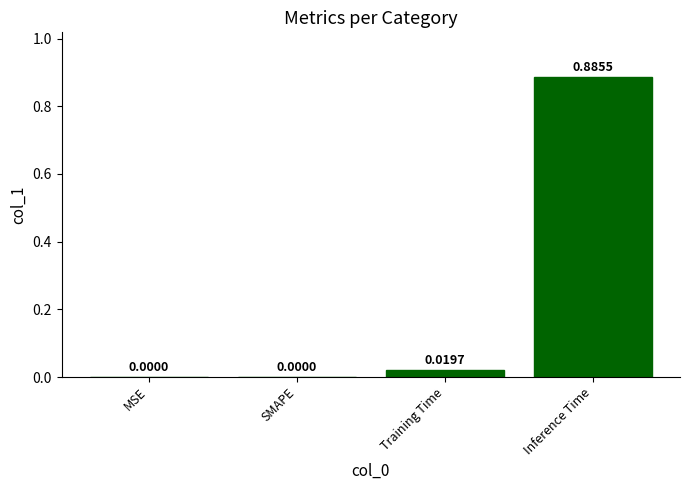

Between SMAPE and Inference Time, which is larger?

Inference Time